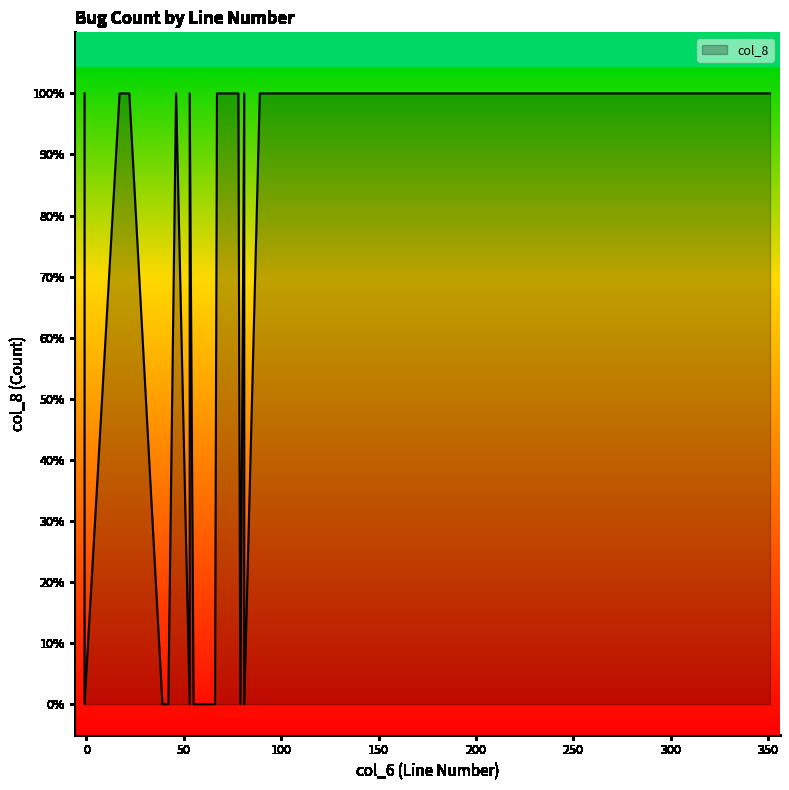

At which category does the chart reach its peak across all series?

351